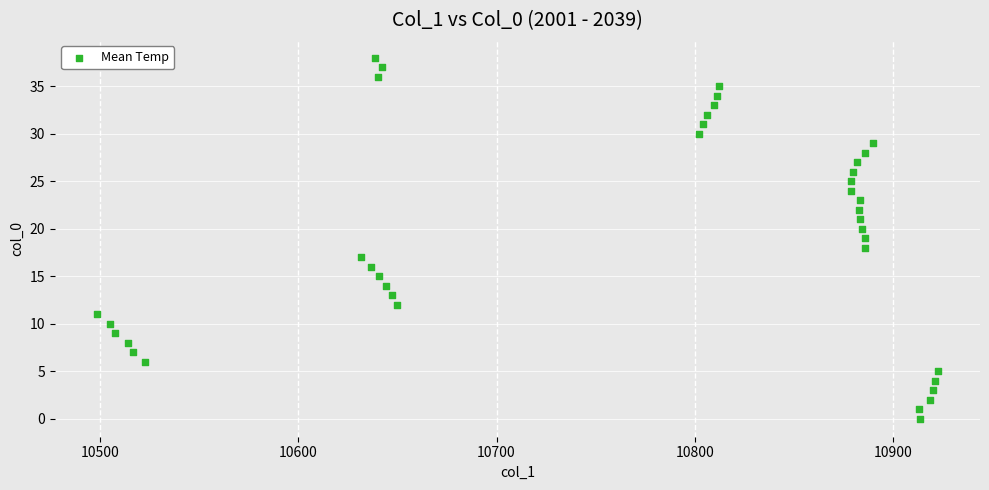

What is the range of Y values (max minus min)?

38